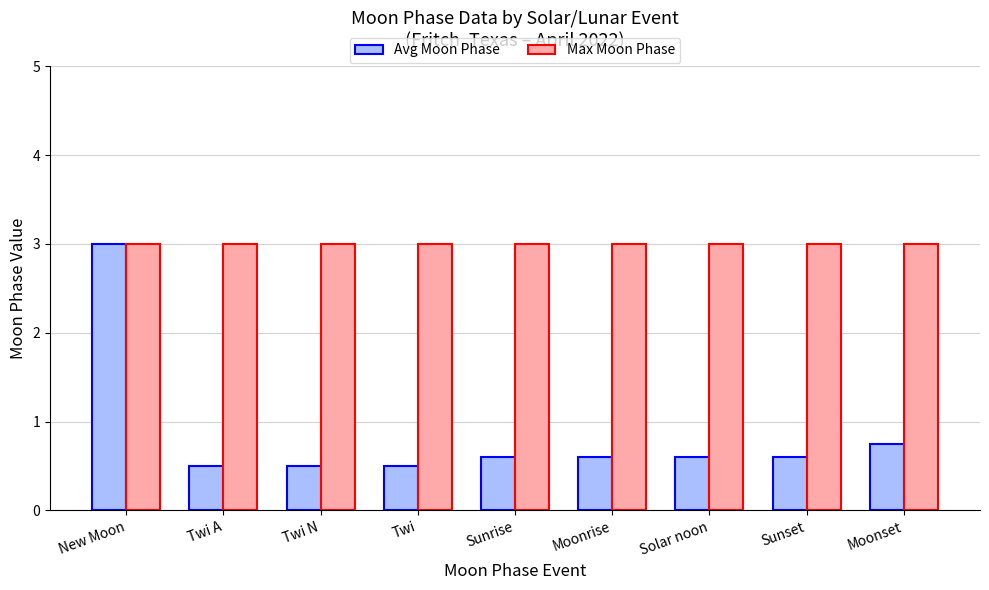

What is the sum of all Avg Moon Phase values?

7.7